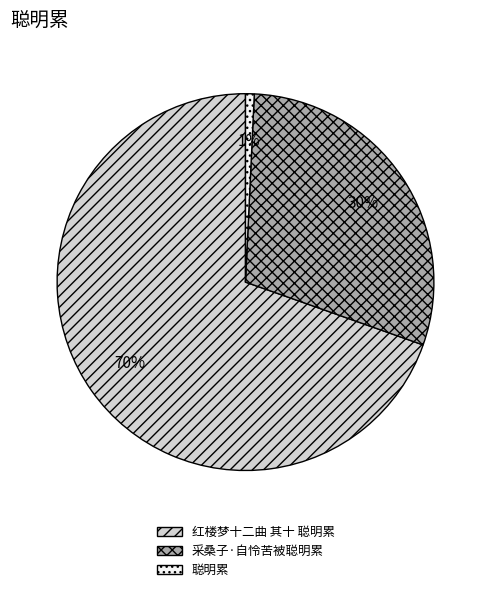

What is the smallest slice in the pie chart?

聪明累